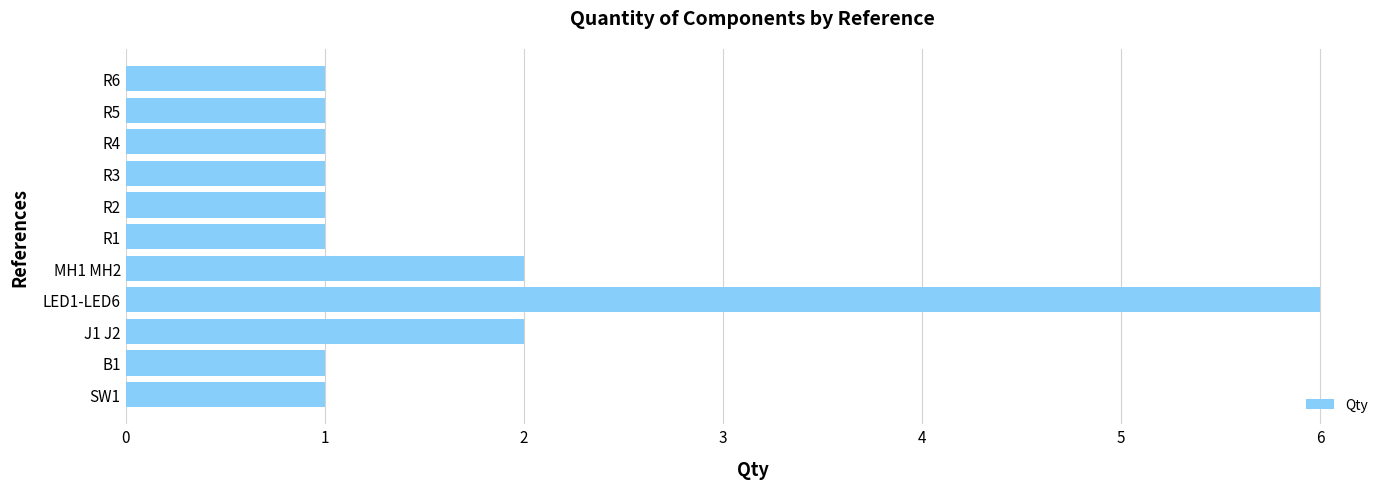

Count the number of data series in this chart.

1